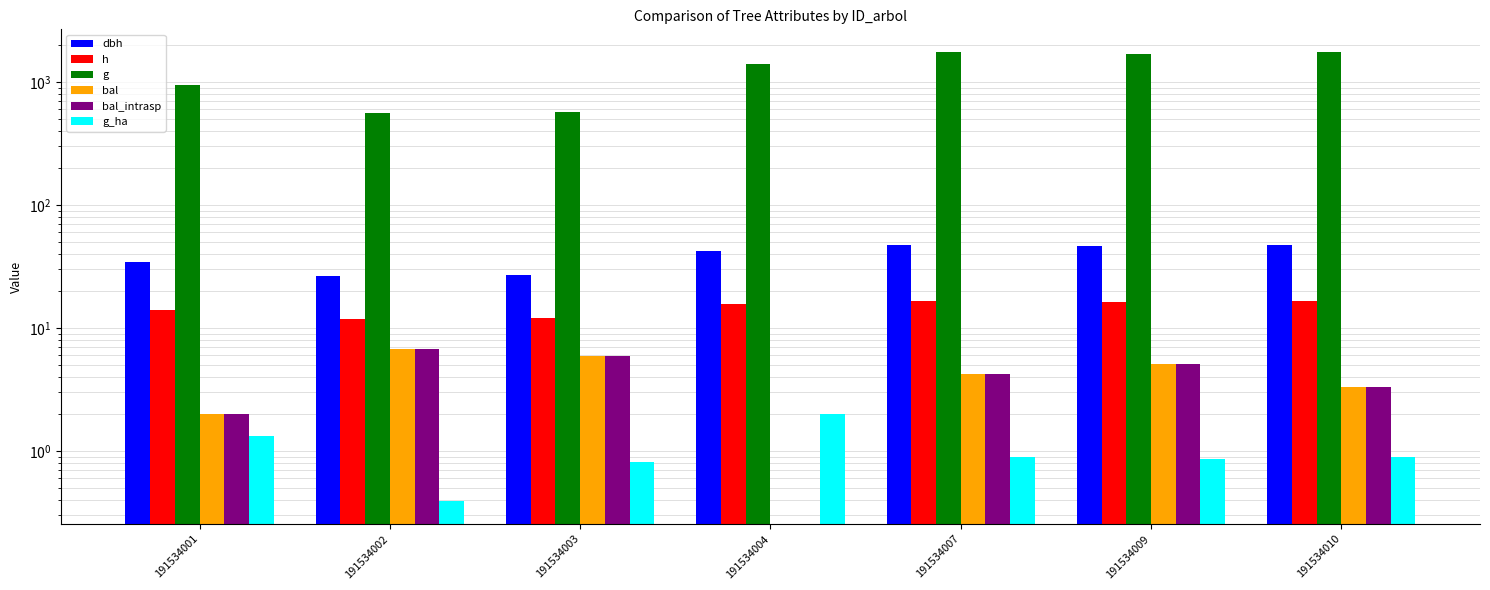

Which category has the highest value across all series?

191534010